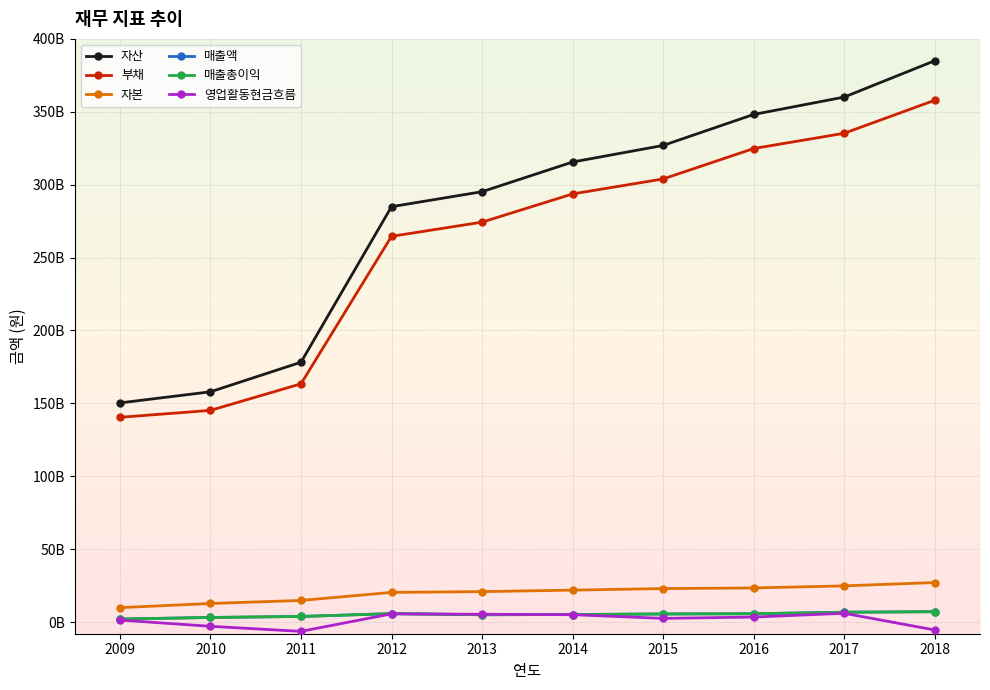

Reading left to right, what are all the values shown in this chart?

자산: 2009=150318834000	2010=157932691000	2011=178228882000	2012=284915088000	2013=295188639000	2014=315548246000	2015=326912708000	2016=348177491000	2017=360089349000	2018=385008620000
부채: 2009=140426931000	2010=145195954000	2011=163407944000	2012=264572651000	2013=274299014000	2014=293654604000	2015=303940964000	2016=324787453000	2017=335261405000	2018=357900160000
자본: 2009=9891903000	2010=12736737000	2011=14820938000	2012=20342437000	2013=20889625000	2014=21893642000	2015=22971744000	2016=23390038000	2017=24827944000	2018=27108460000
매출액: 2009=2056422000	2010=3152458000	2011=3840062000	2012=5787129000	2013=5011319000	2014=5179652000	2015=5541491000	2016=5690992000	2017=6757209000	2018=7099040000
매출총이익: 2009=2056422000	2010=3152458000	2011=3840062000	2012=5787129000	2013=5011319000	2014=5179652000	2015=5541491000	2016=5690992000	2017=6757209000	2018=7099040000
영업활동현금흐름: 2009=1367785000	2010=-2911524000	2011=-6382434000	2012=5631453000	2013=5348335000	2014=5056570000	2015=2525496000	2016=3435382000	2017=6011925000	2018=-5431734000